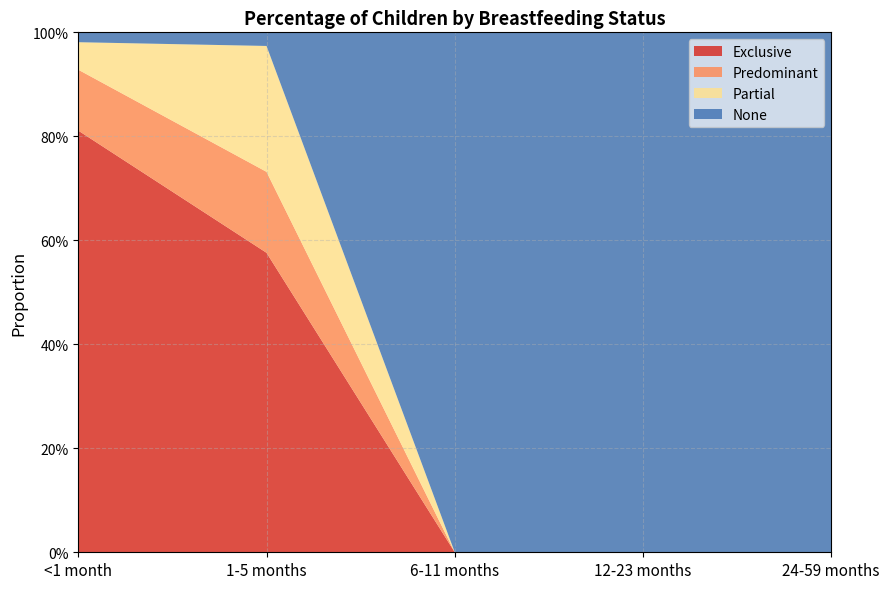

Reading right to left, transcribe all the data shown in this chart.

Exclusive: 24-59 months=0.0	12-23 months=0.0	6-11 months=0.0	1-5 months=0.6	<1 month=0.8
Predominant: 24-59 months=0.0	12-23 months=0.0	6-11 months=0.0	1-5 months=0.2	<1 month=0.1
Partial: 24-59 months=0.0	12-23 months=0.0	6-11 months=0.0	1-5 months=0.2	<1 month=0.1
None: 24-59 months=1.0	12-23 months=1.0	6-11 months=1.0	1-5 months=0.0	<1 month=0.0